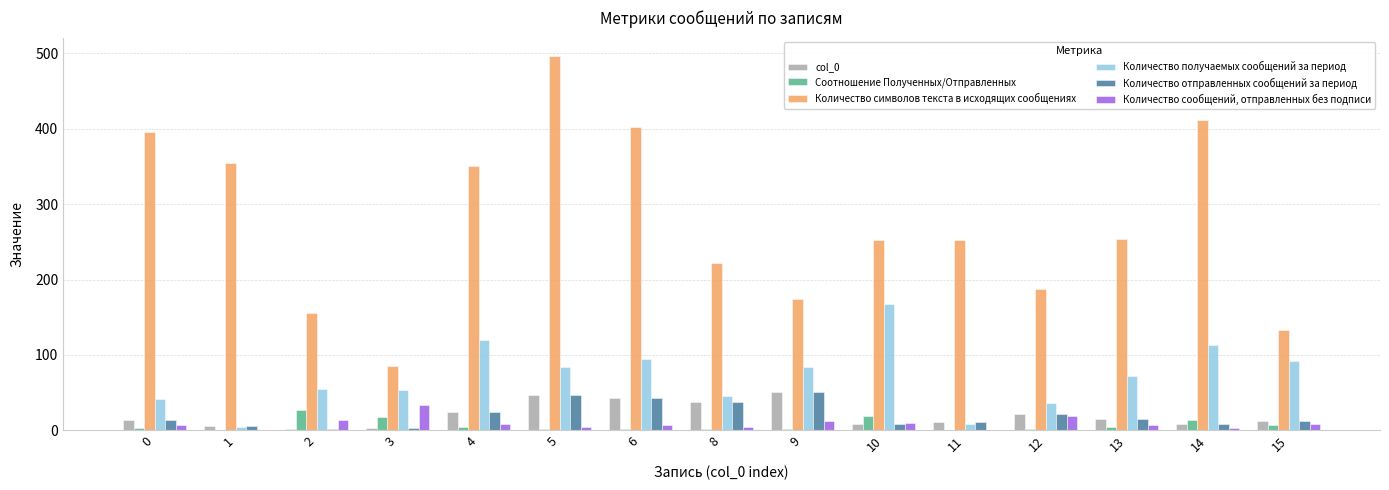

Are the bars grouped side by side (vs. stacked)?

Yes